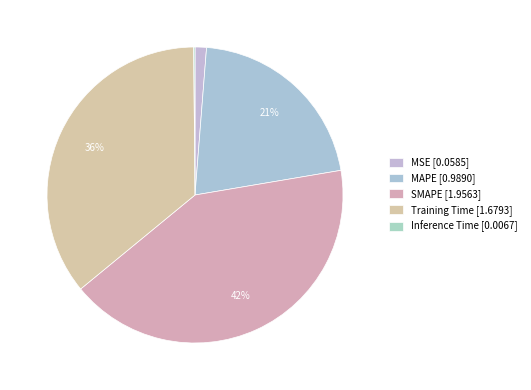

What is the smallest slice in the pie chart?

Inference Time